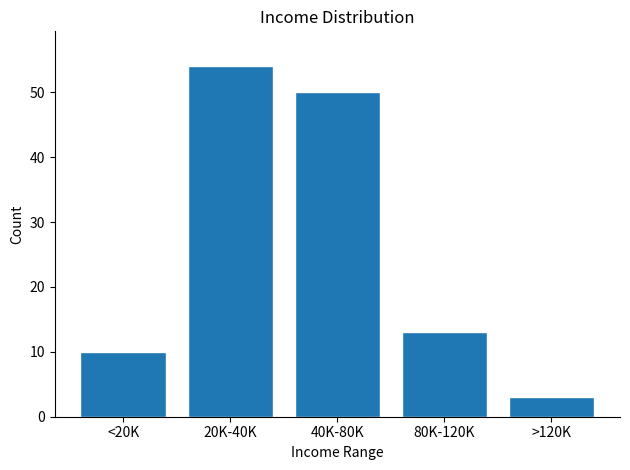

Reading left to right, extract all data points from this chart.

10	54	50	13	3